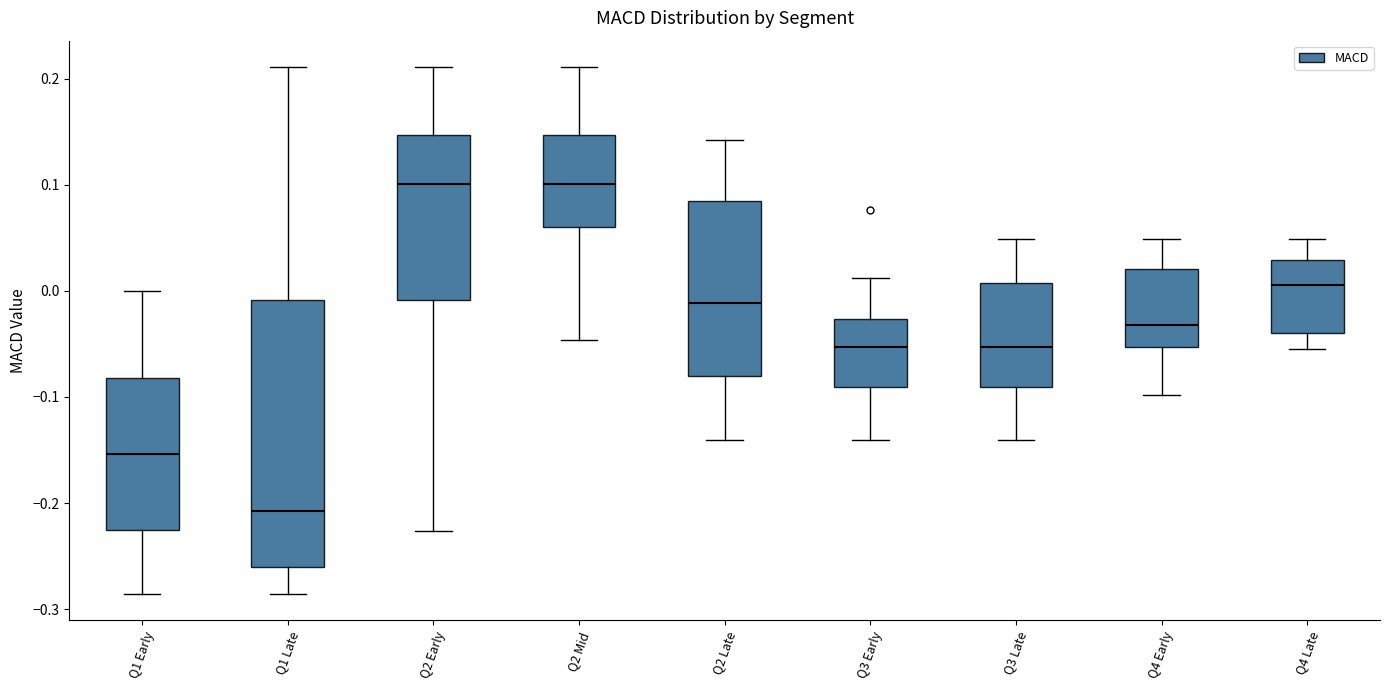

Where does the upper whisker of the box for Q2 Early end on the y-axis? The values are not printed on the chart, so give them approximately, as read against the axis.

0.21